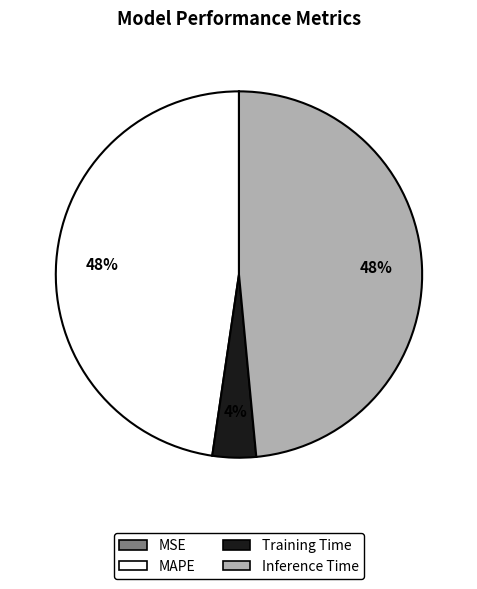

What percentage is the MAPE slice, to the nearest percent?

48%